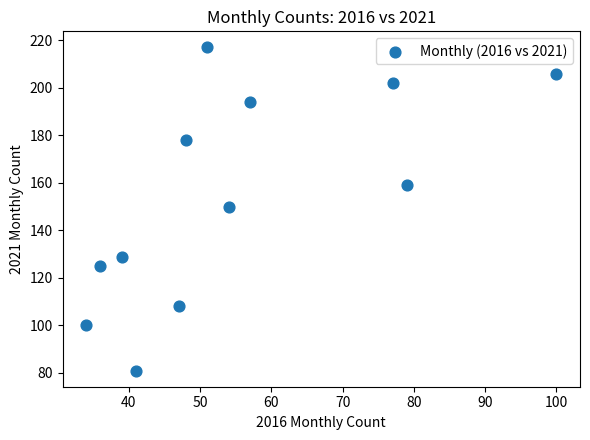

What is the average Y value?

154